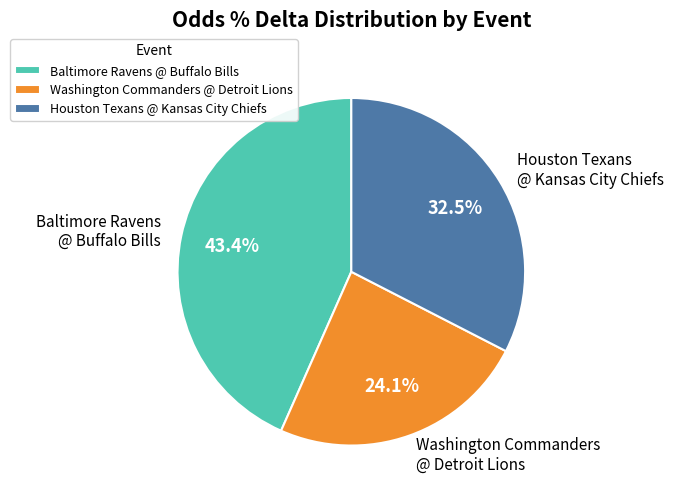

True or false: Baltimore Ravens @ Buffalo Bills accounts for 24% of the total.

False